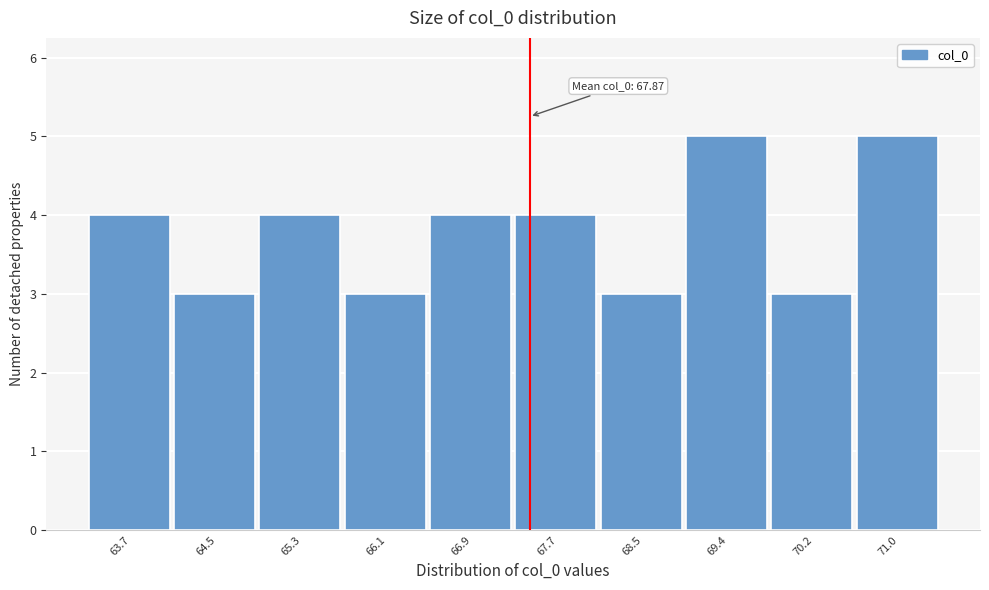

Reading right to left, list all the values displayed in this chart.

5	3	5	3	4	4	3	4	3	4